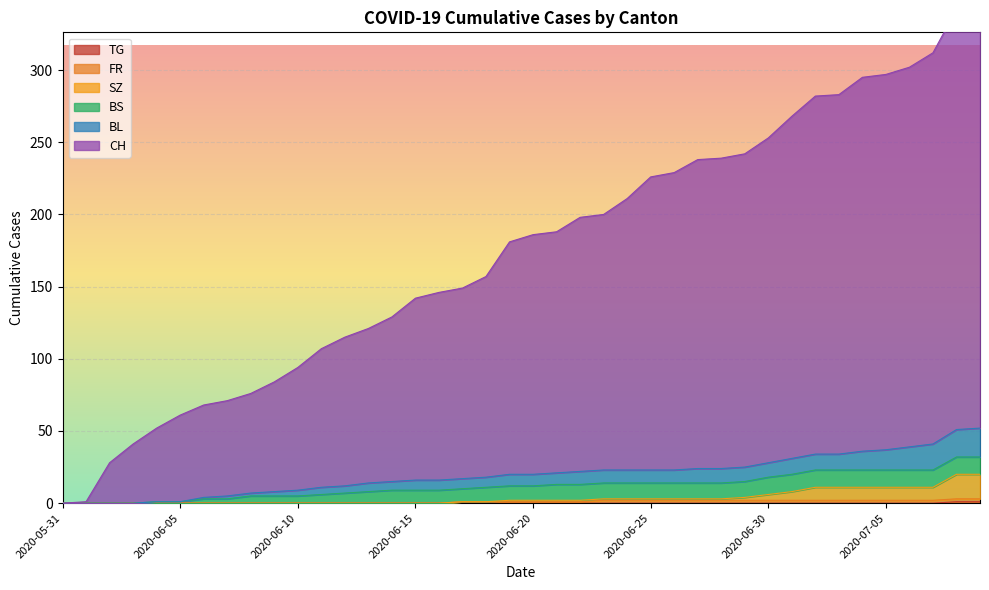

At which label is BL closest to 26?

2020-06-29